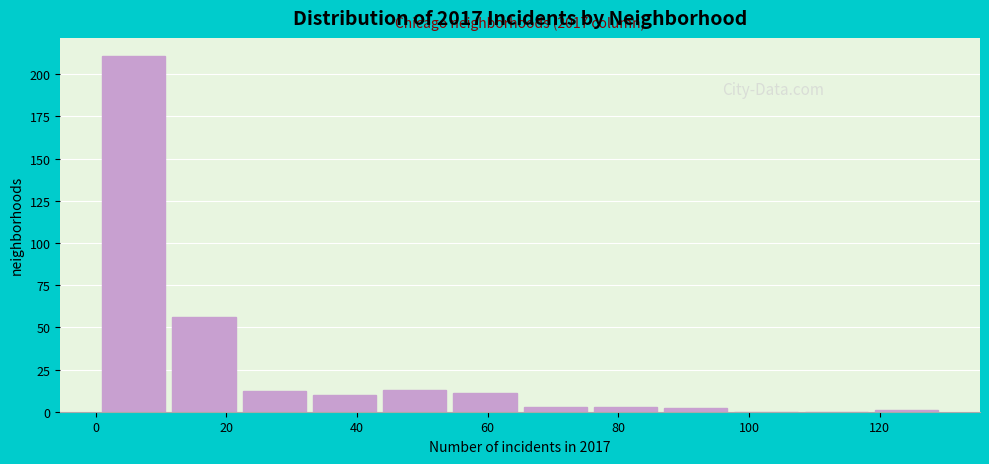

Over which range of the x-axis is the bar tallest?

2 to 12